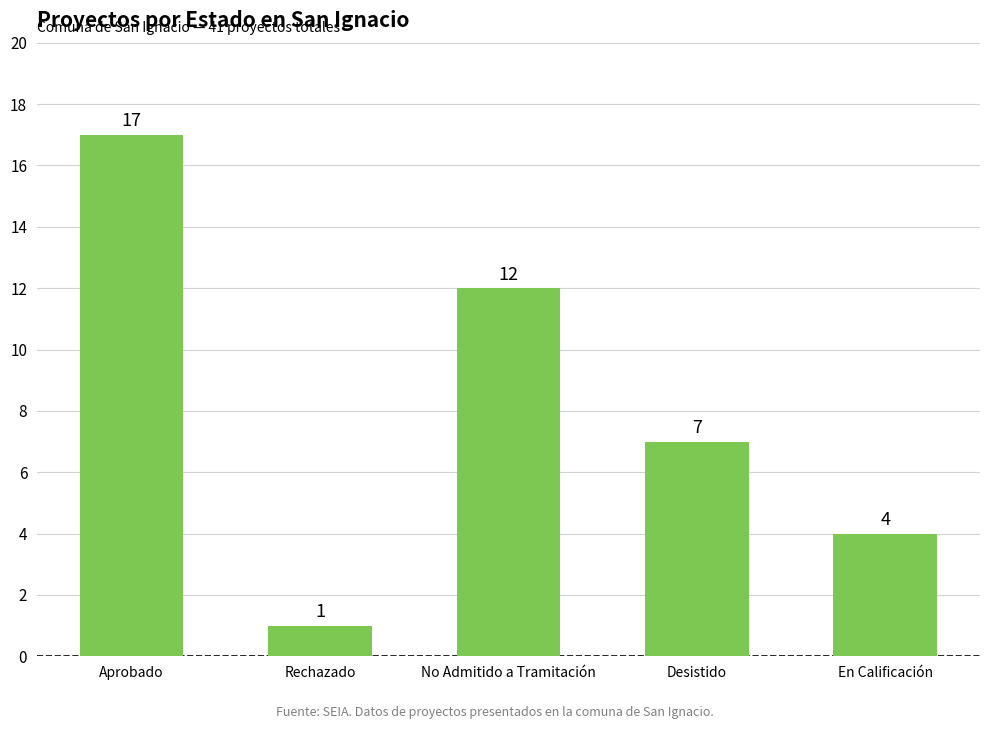

What is the average value?

8